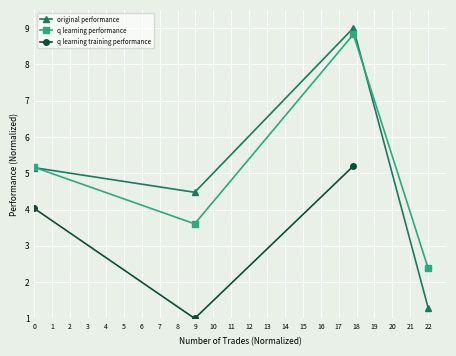

How many times do q learning performance and original performance cross each other?

2